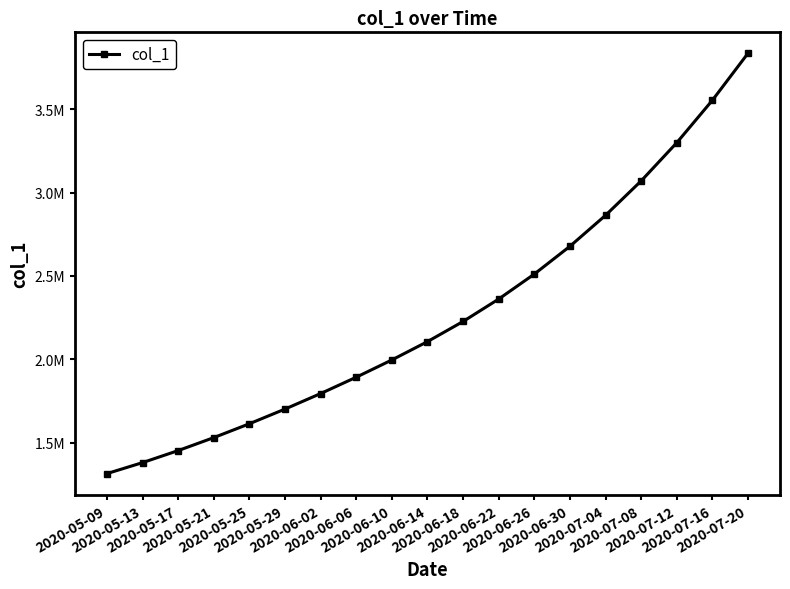

What is the value of the 7th point from the left?

1794806.8